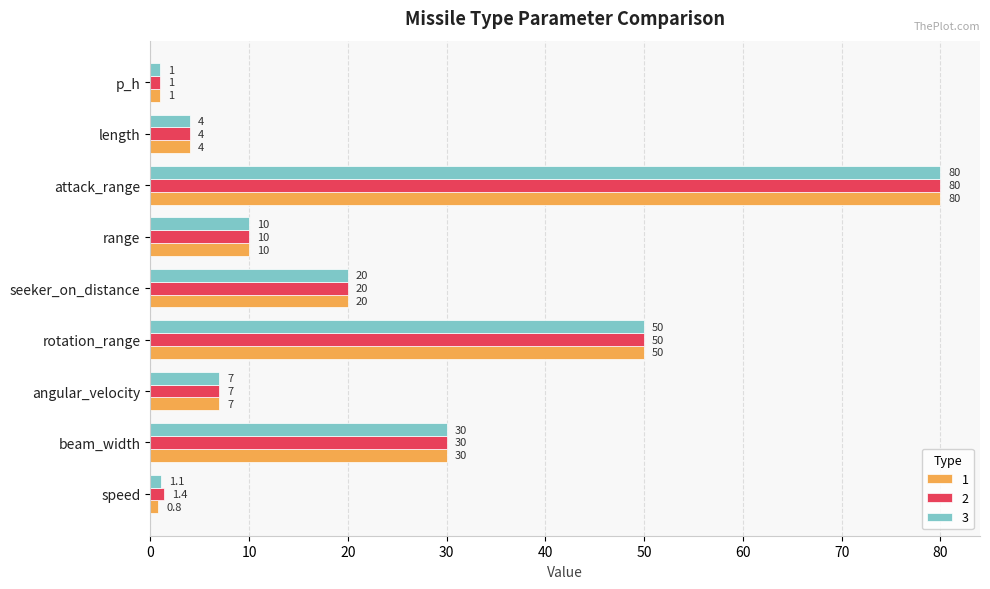

What value does the 2 series have at angular_velocity?

7.0